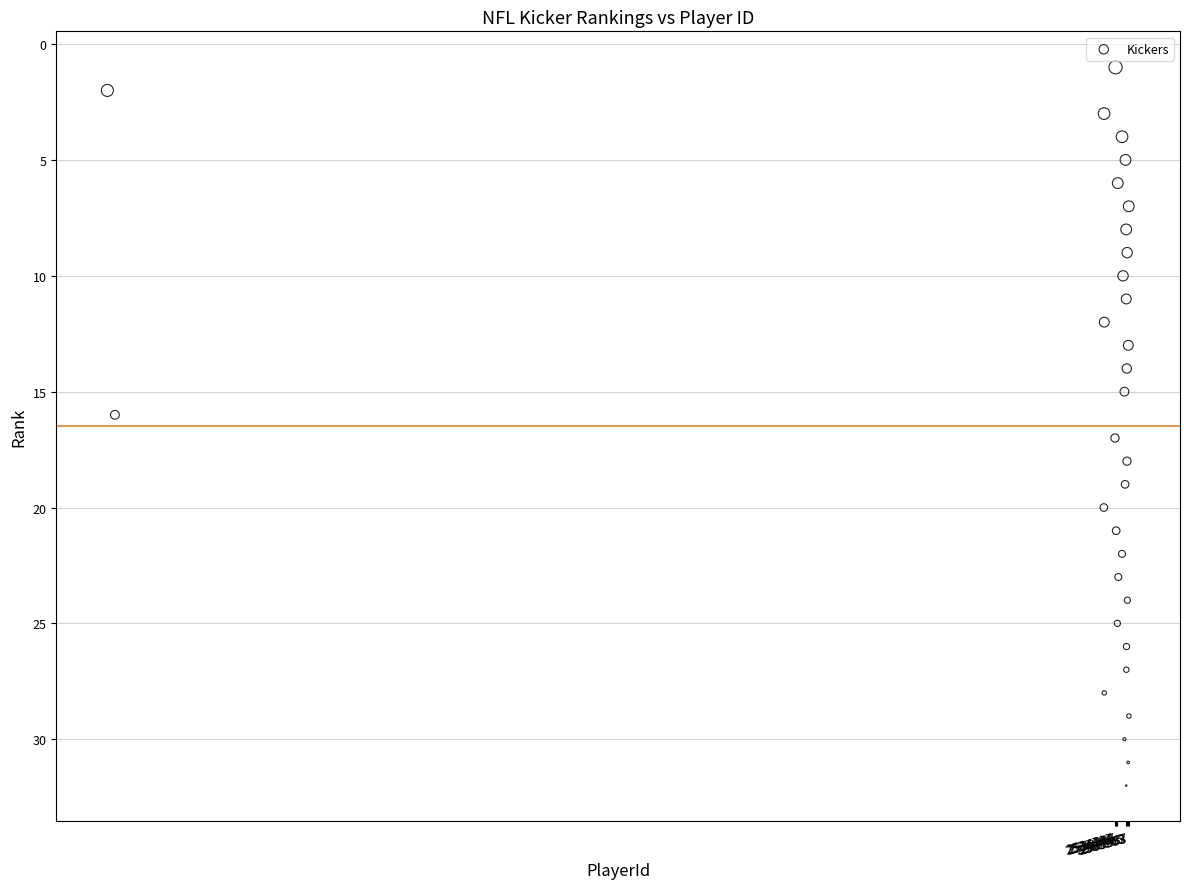

What is the range of X values (max minus min)?

2496178